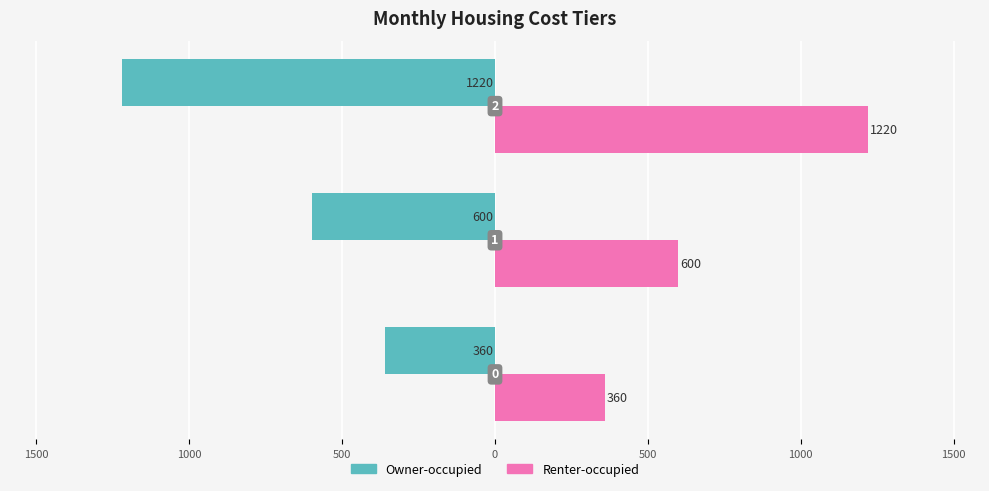

What are all the series names shown in the legend?

Owner-occupied, Renter-occupied